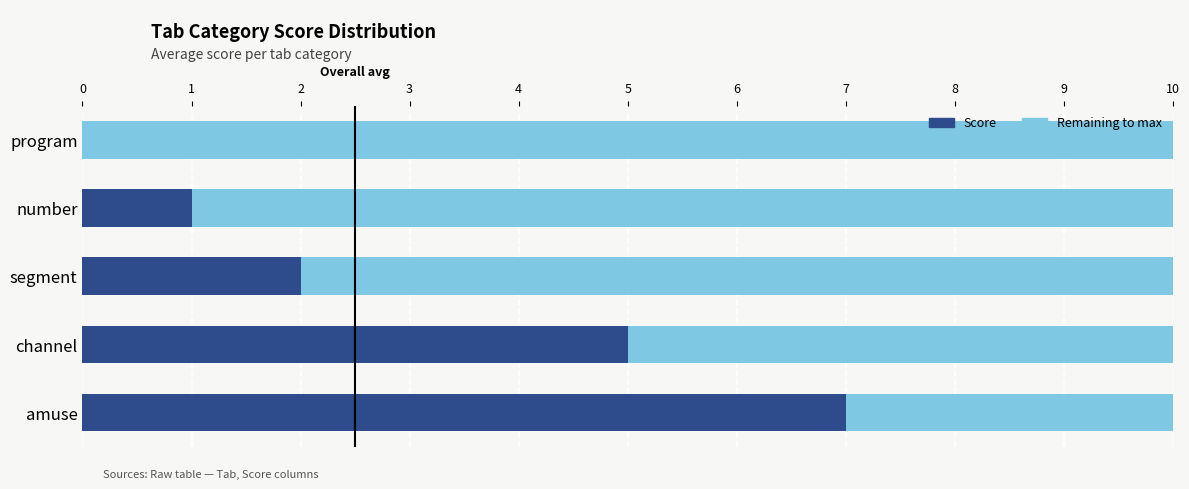

What is the maximum value for Score?

7